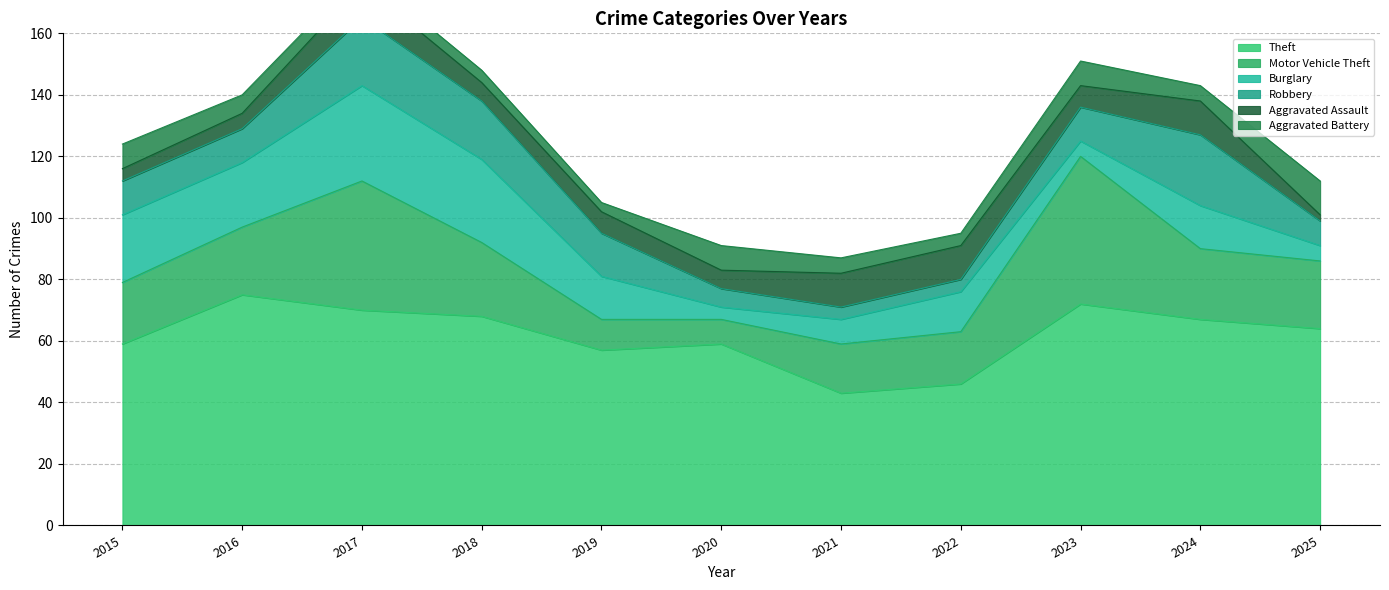

What is the greatest value displayed?

75